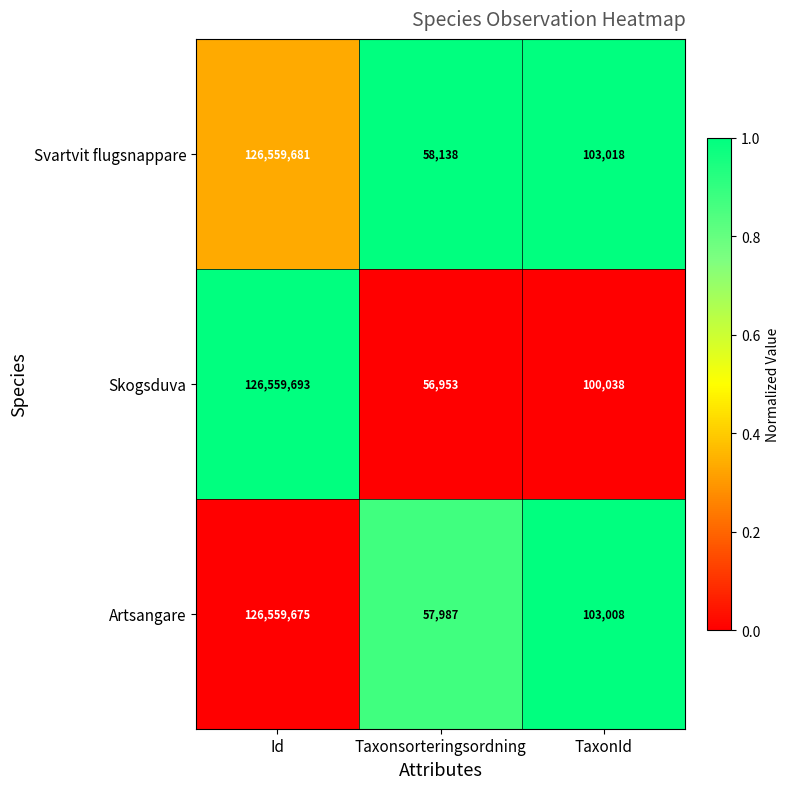

The Skogsduva series shows 164048 at TaxonId. True or false?

False